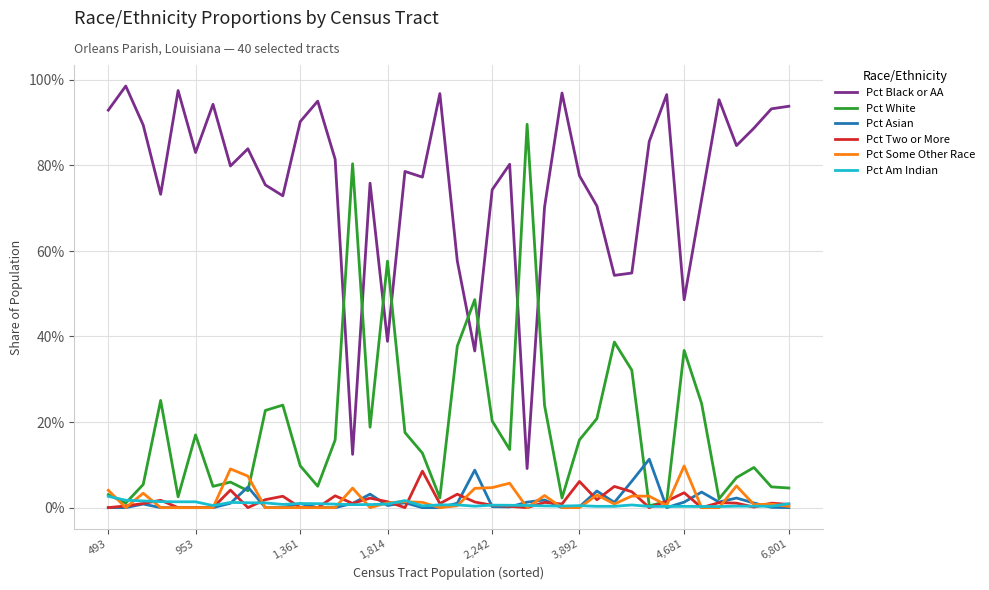

Which series has the largest total across all categories?

Pct Black or AA